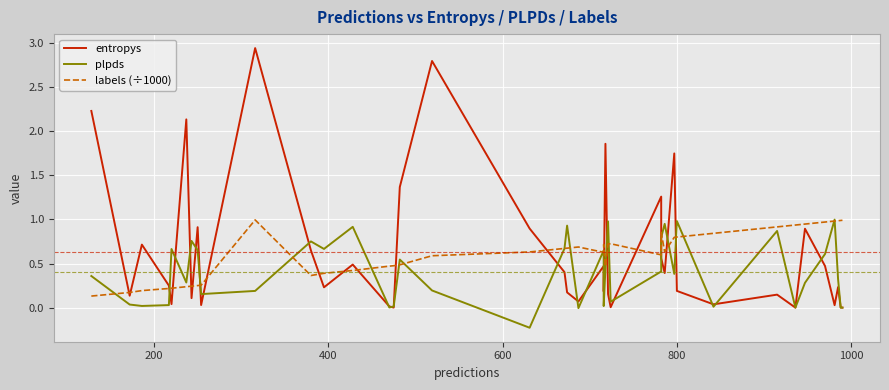

What is the maximum value for entropys?

2.9